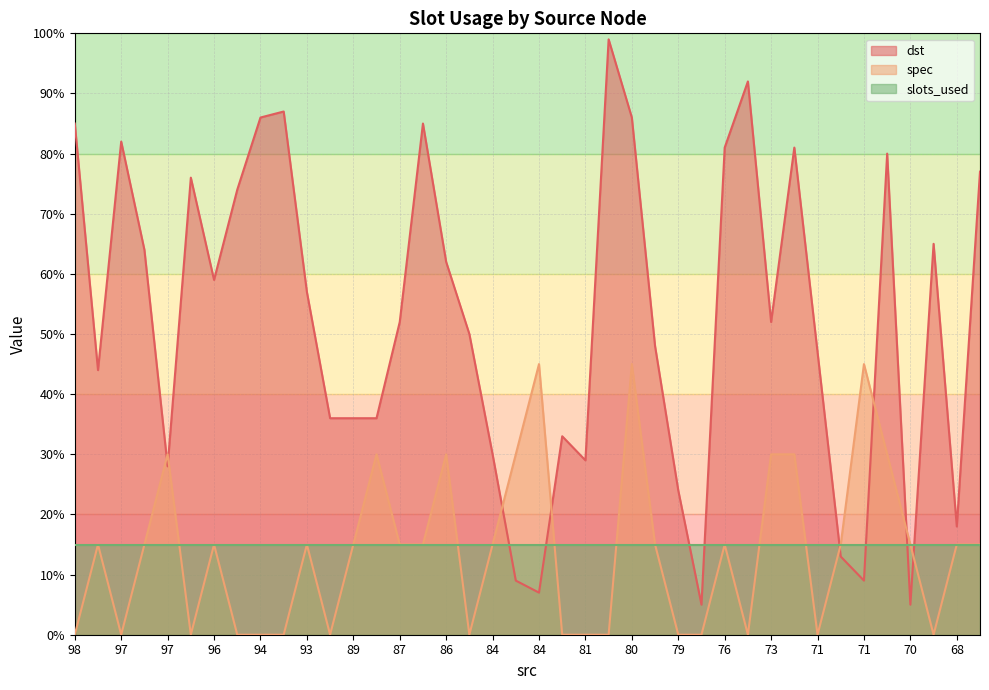

What is the highest value of the spec series?

45